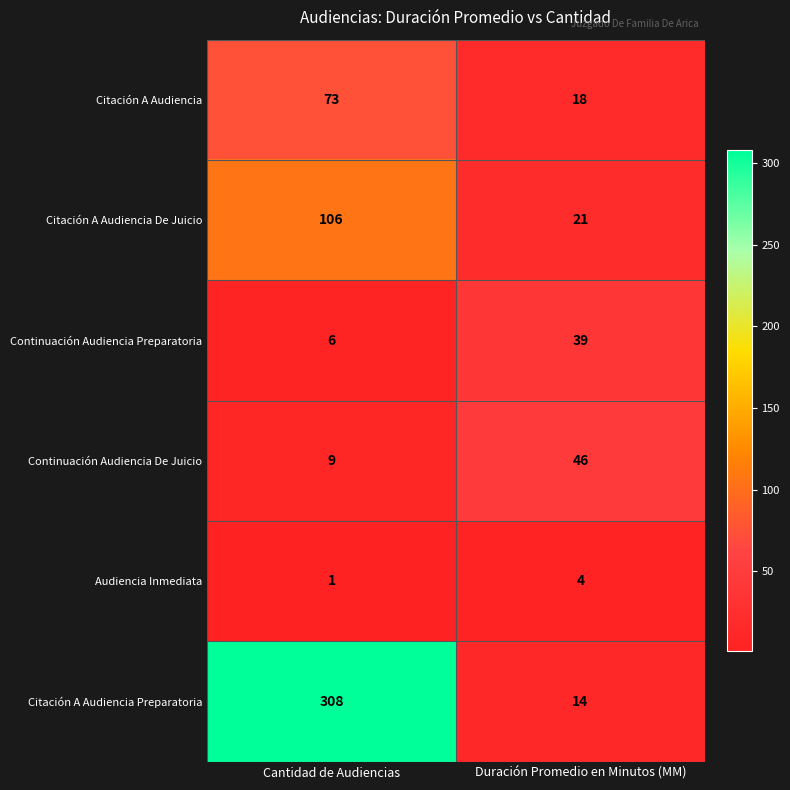

What is the sum of the Citación A Audiencia values at Cantidad de Audiencias and Duración Promedio en Minutos (MM)?

91